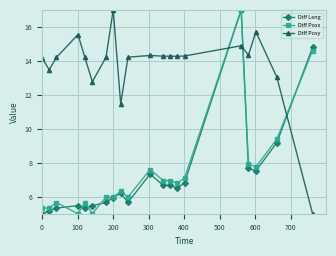

What is the difference between the second highest and second lowest values in the Diff Leng series?

9.6